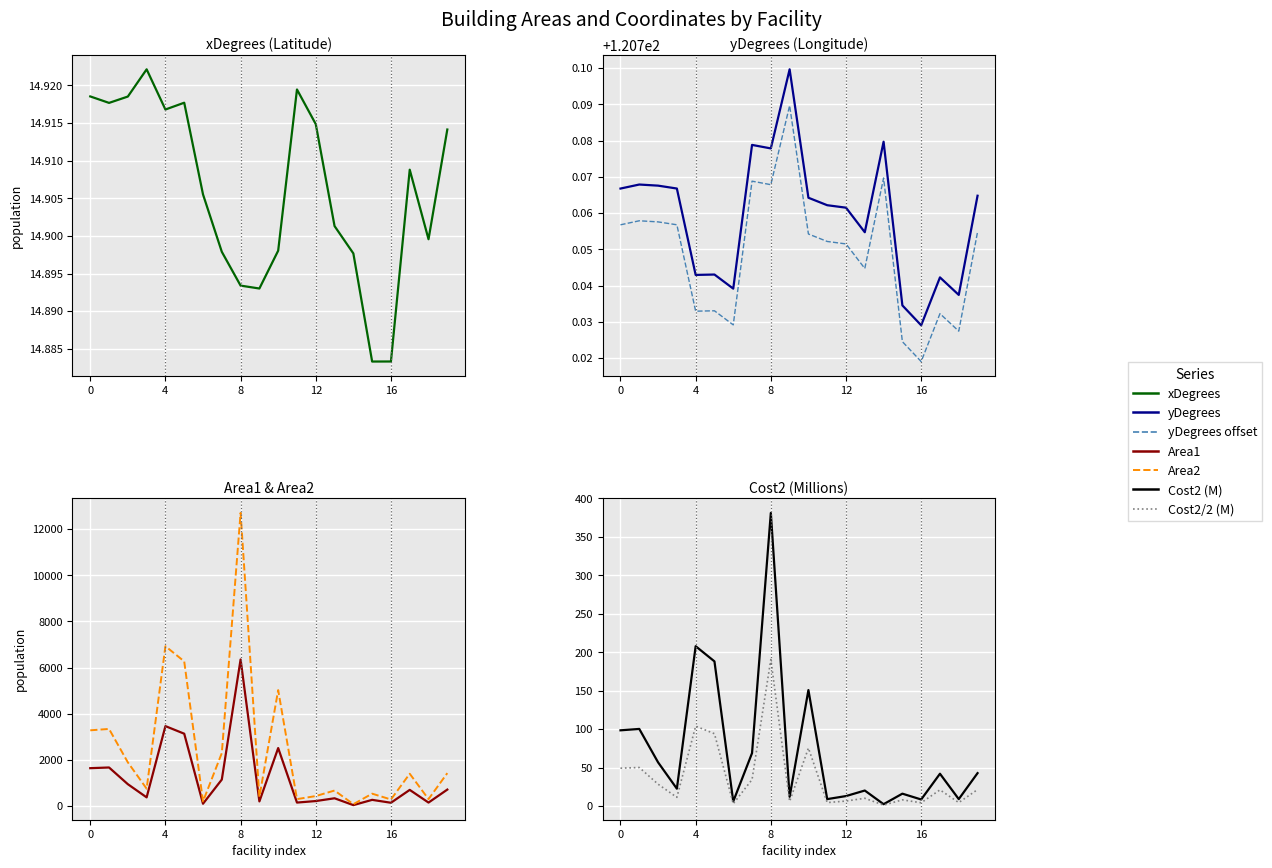

Reading left to right, extract all data points from this chart.

Area1: 1641.0	1671.0	947.0	376.0	3464.0	3135.0	100.0	1147.0	6353.0	200.0	2513.0	150.0	216.0	336.0	40.0	268.0	142.0	700.0	150.0	713.0
xDegrees: 14.9	14.9	14.9	14.9	14.9	14.9	14.9	14.9	14.9	14.9	14.9	14.9	14.9	14.9	14.9	14.9	14.9	14.9	14.9	14.9
yDegrees: 120.8	120.8	120.8	120.8	120.7	120.7	120.7	120.8	120.8	120.8	120.8	120.8	120.8	120.8	120.8	120.7	120.7	120.7	120.7	120.8
Area2: 3282.0	3342.0	1894.0	752.0	6928.0	6270.0	200.0	2294.0	12706.0	400.0	5026.0	300.0	432.0	672.0	80.0	536.0	284.0	1400.0	300.0	1426.0
Cost2: 98.5	100.3	56.8	22.6	207.8	188.1	6.0	68.8	381.2	12.0	150.8	9.0	13.0	20.2	2.4	16.1	8.5	42.0	9.0	42.8